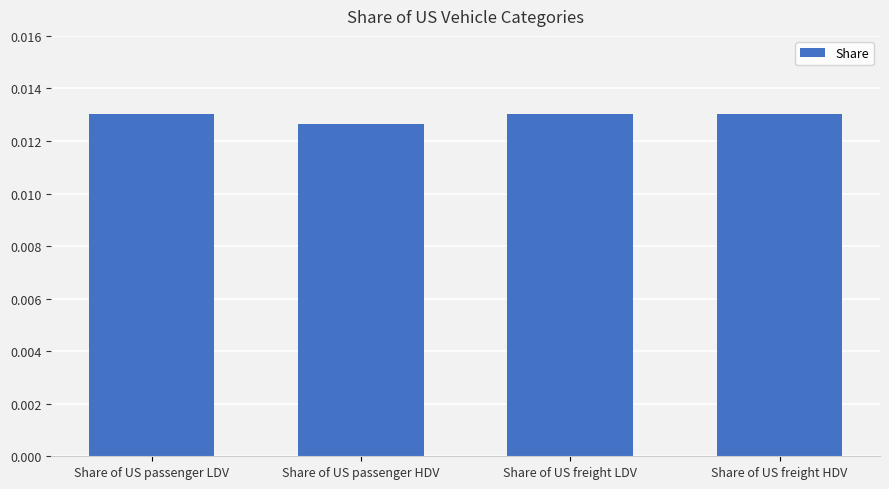

At which category does the chart reach its minimum across all series?

Share of US passenger HDV